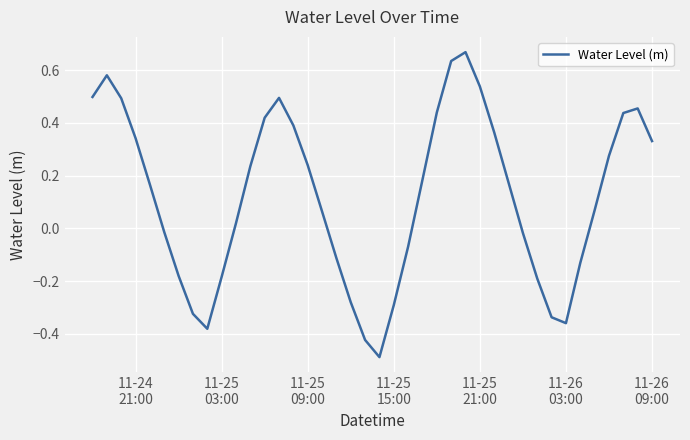

True or false: the data has more than 2 interior local peaks.

True